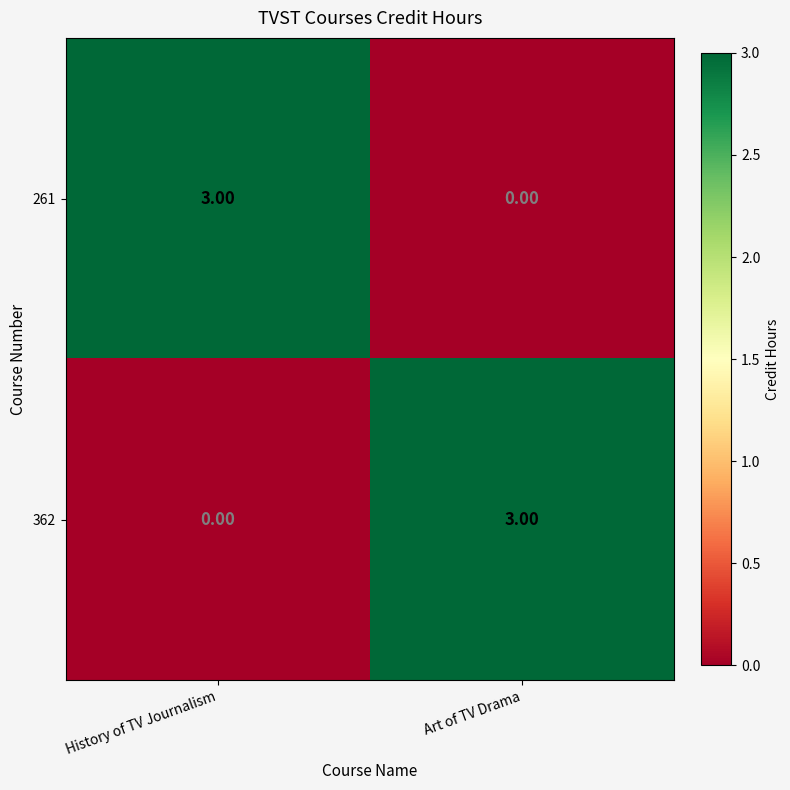

At which label does 261 reach its peak?

History of TV Journalism